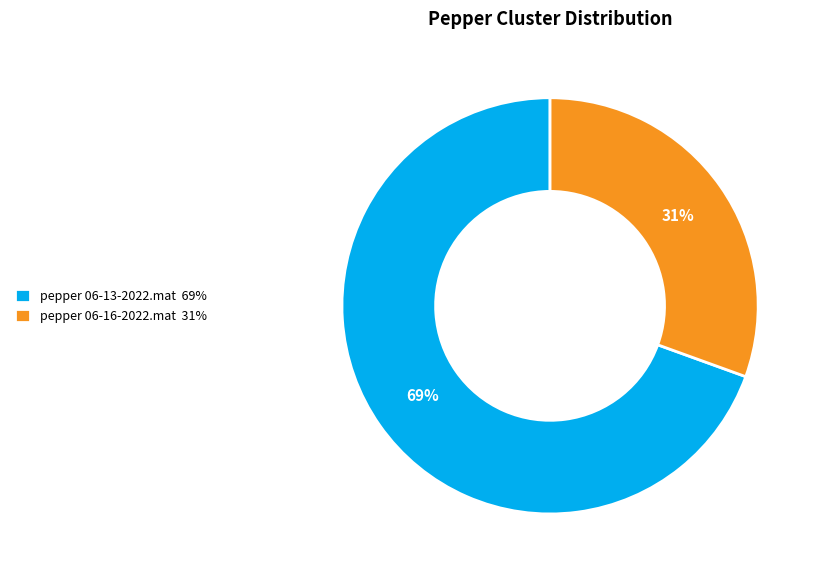

Is it true that pepper 06-16-2022.mat is 31% of the pie?

True